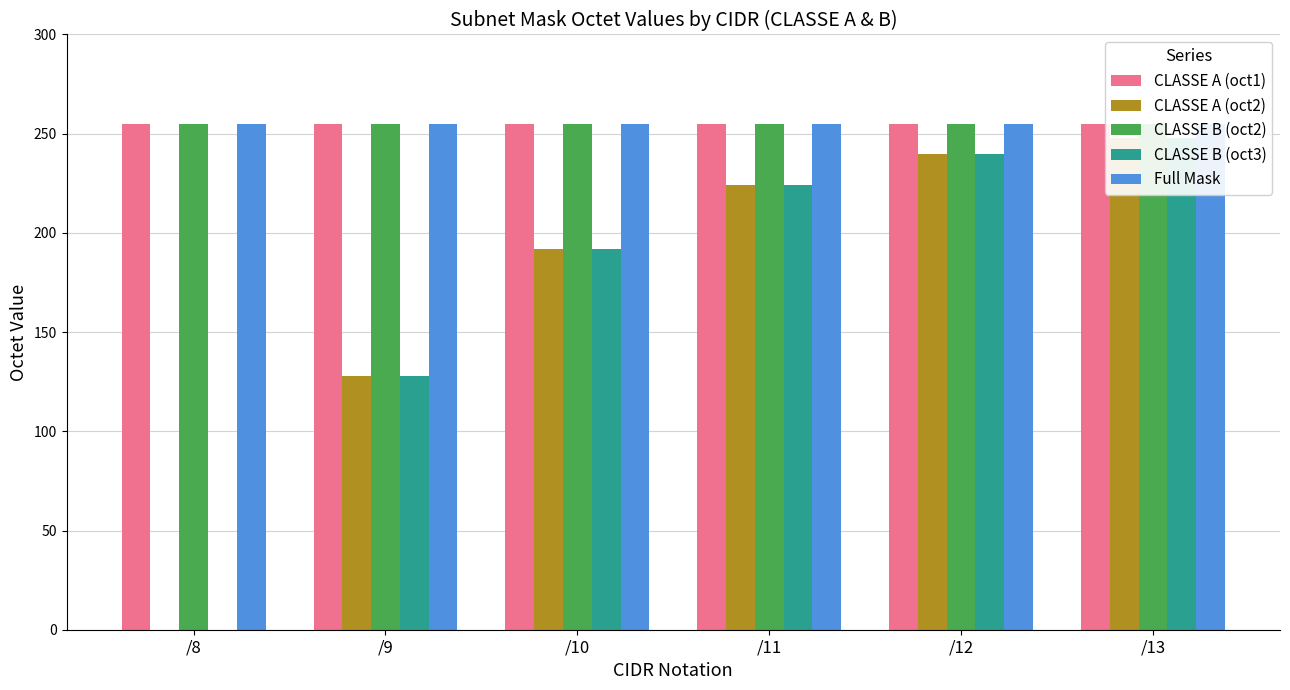

At which label does CLASSE A (oct1) reach its minimum?

/8